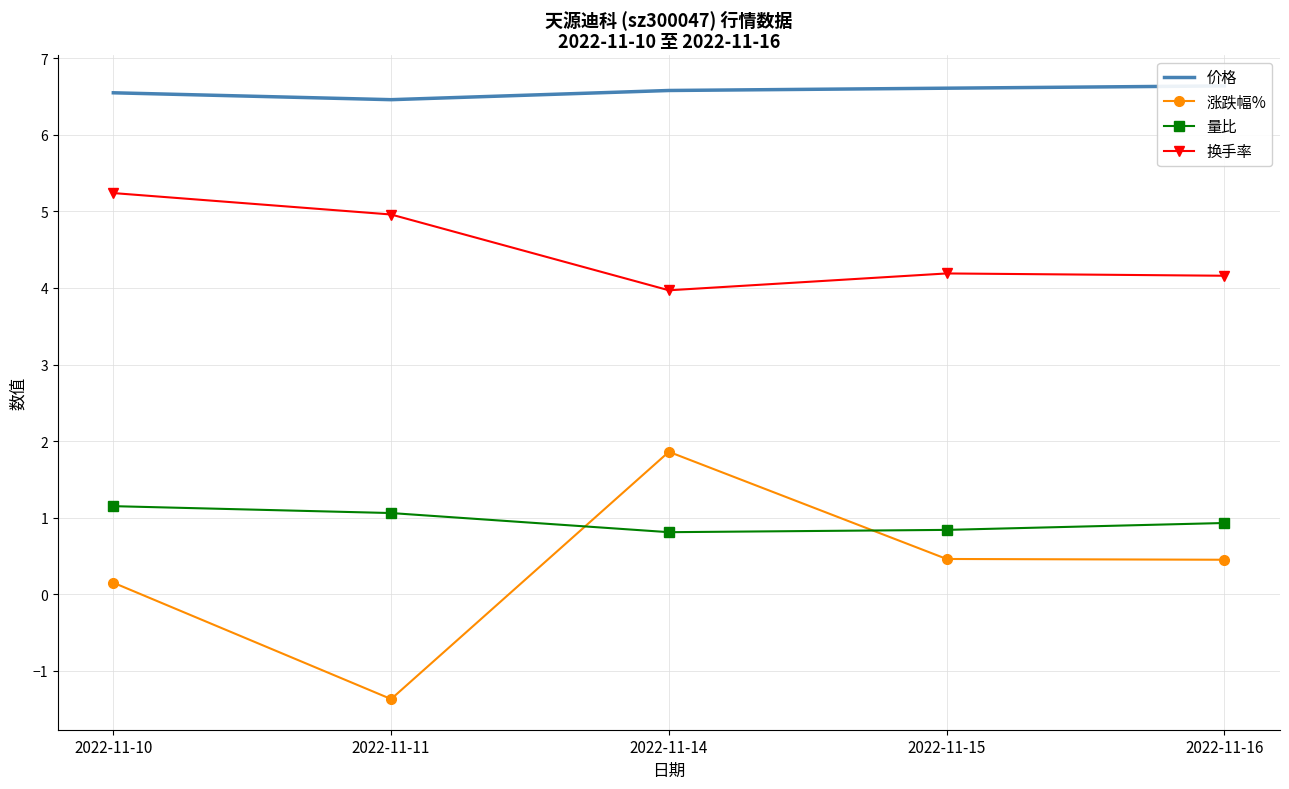

Which category has the highest value in the 量比 series?

2022-11-10